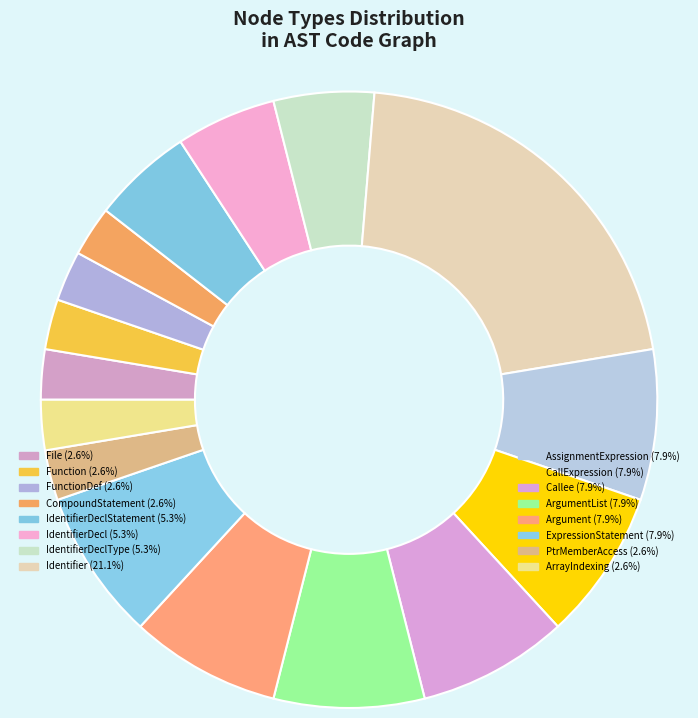

How many slices are in this pie chart?

16